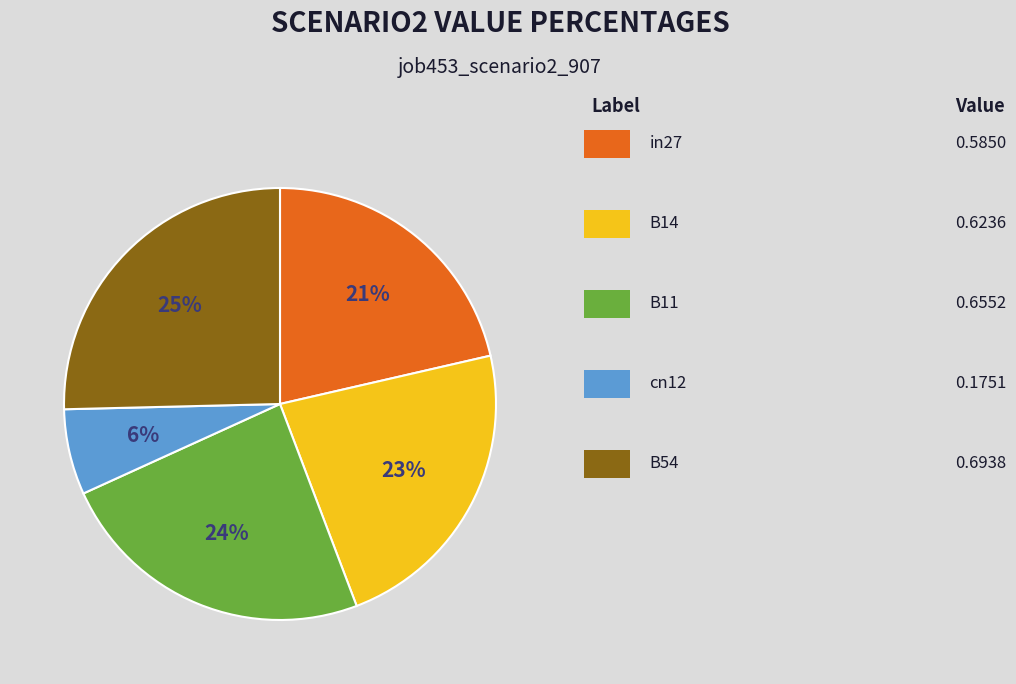

Does any single category account for the majority?

No